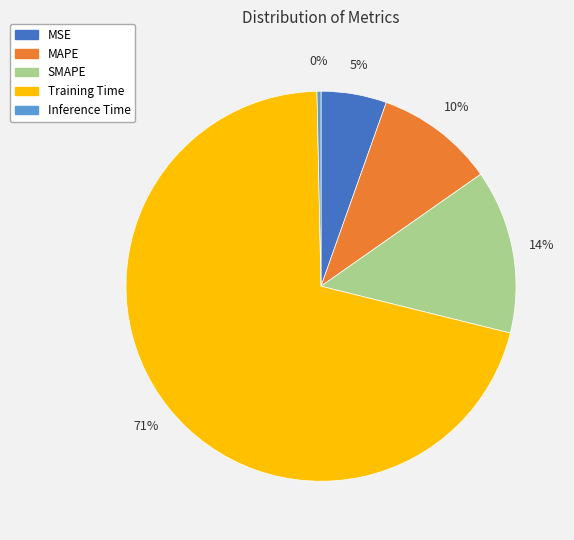

To the nearest percent, what is the difference between the Inference Time and MAPE slice percentages?

10%